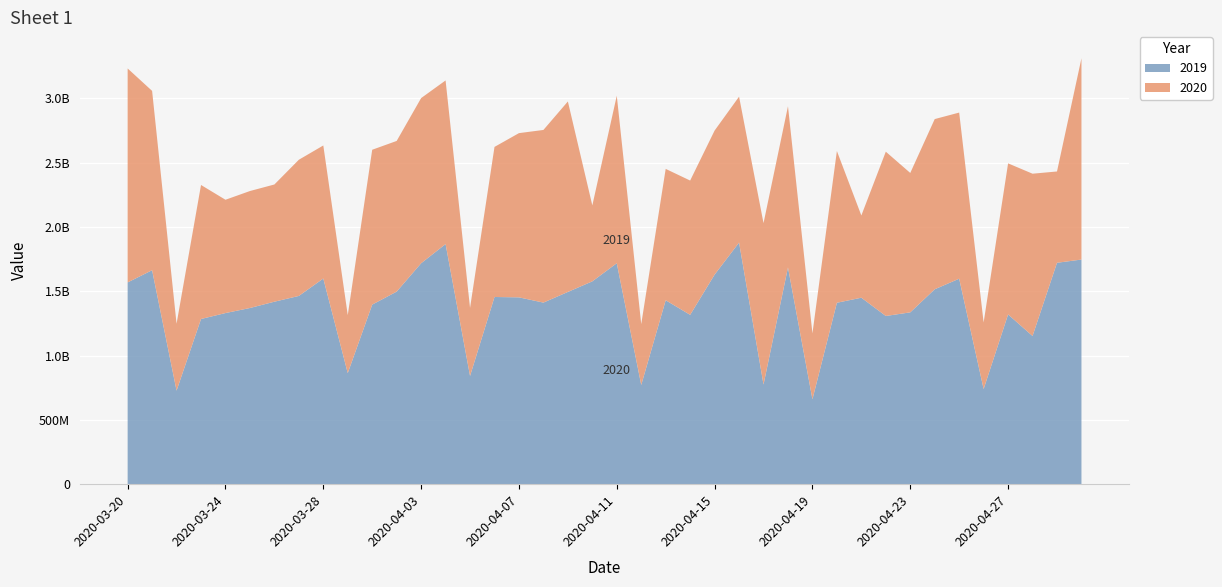

Reading left to right, what are all the values shown in this chart?

2019: 1568804663.6	1663792388.5	727294136.5	1284445054.9	1330595143.0	1369864781.9	1418932854.8	1463790520.8	1599160896.2	863584221.0	1396262367.9	1497406801.8	1717913364.8	1866992591.5	841561157.2	1455585708.5	1452724930.1	1411914955.8	1494828913.0	1577187960.0	1718166697.6	771621242.9	1430123307.6	1316698790.6	1629540906.5	1878592671.0	774874313.9	1685387635.9	660130767.5	1410667232.8	1449946756.9	1307942899.9	1336072593.1	1515495166.5	1597842452.8	739808435.5	1319886714.1	1152304636.6	1721512622.3	1746641067.0
2020: 1663621842.5	1394309185.0	520261972.1	1042022849.2	881020812.8	909608809.9	911437295.3	1058915551.0	1034523054.1	451014033.9	1204184689.5	1171512355.4	1284239502.8	1272388473.6	529307533.4	1166922285.1	1276933718.9	1342438041.2	1481059409.6	590705522.5	1302327925.4	473062253.0	1021468146.2	1044286754.5	1120172015.2	1134674454.3	1255017458.0	1253185208.1	512488928.9	1179876640.4	639407965.1	1277465948.2	1083954150.9	1323375635.2	1291657424.5	517627790.4	1174685258.7	1261857873.9	710034421.7	1564890179.9